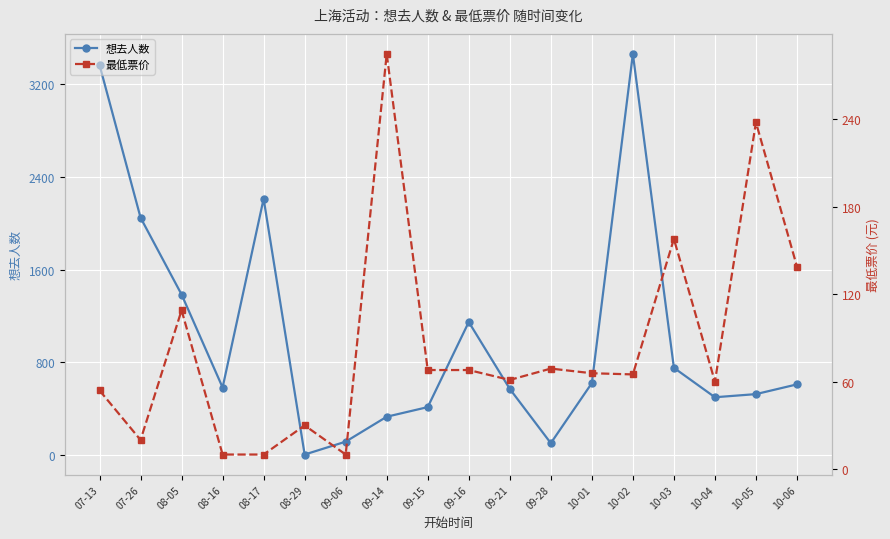

How many interior local valleys does the 最低票价 series have?

5